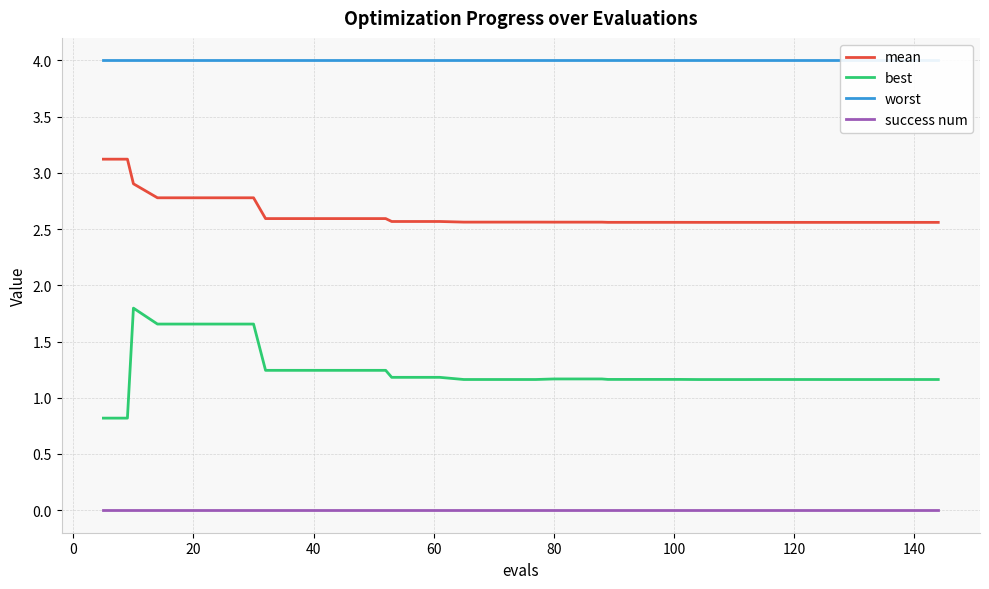

True or false: mean has a value of 2.6 at 40.

True